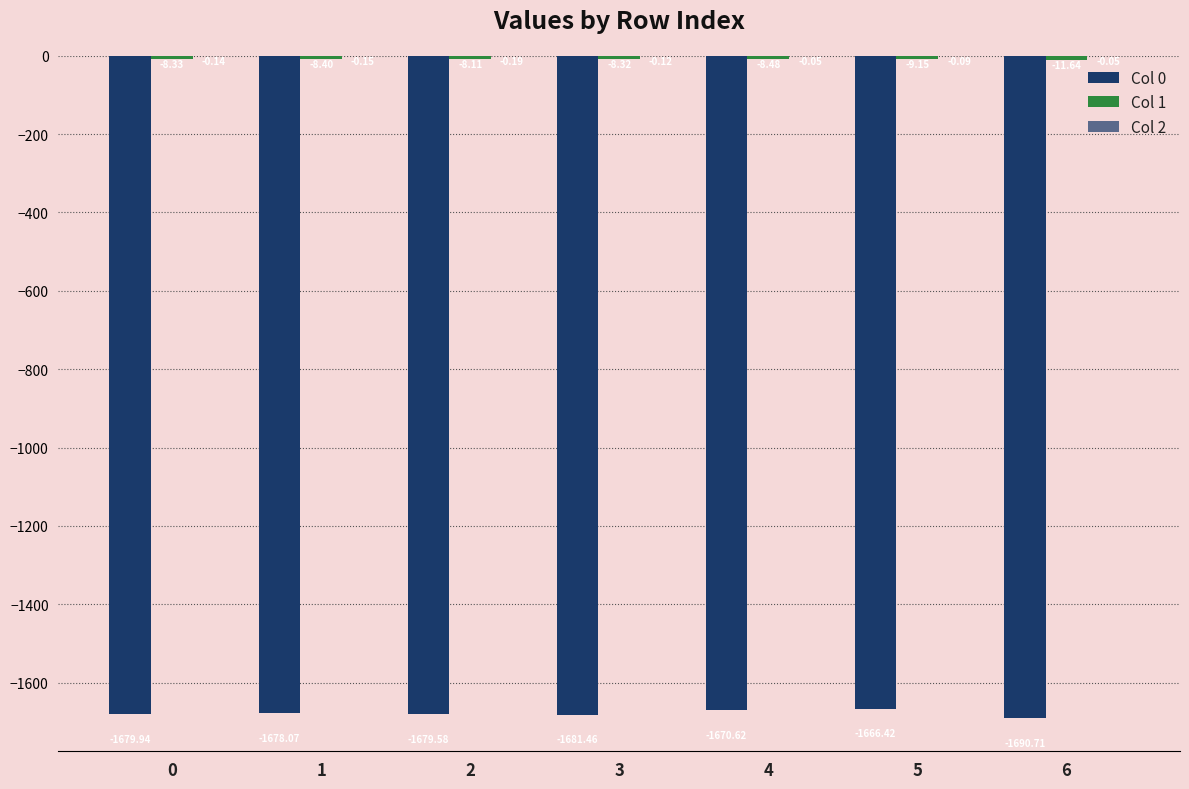

What is the difference between the maximum and minimum values in the Col 1 series?

3.5